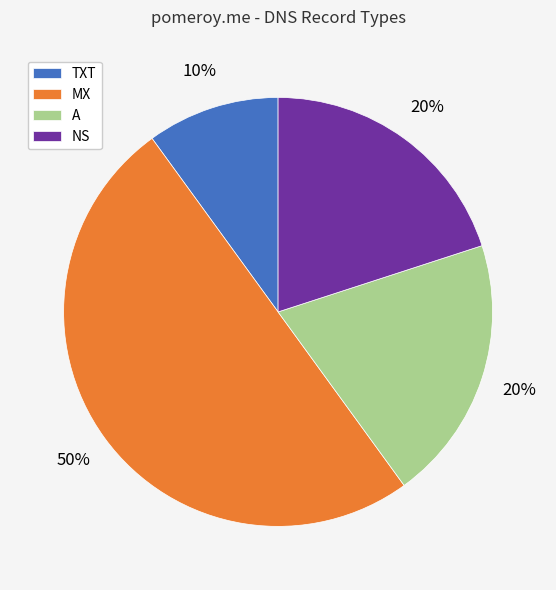

To the nearest percent, what is the average slice percentage?

25%